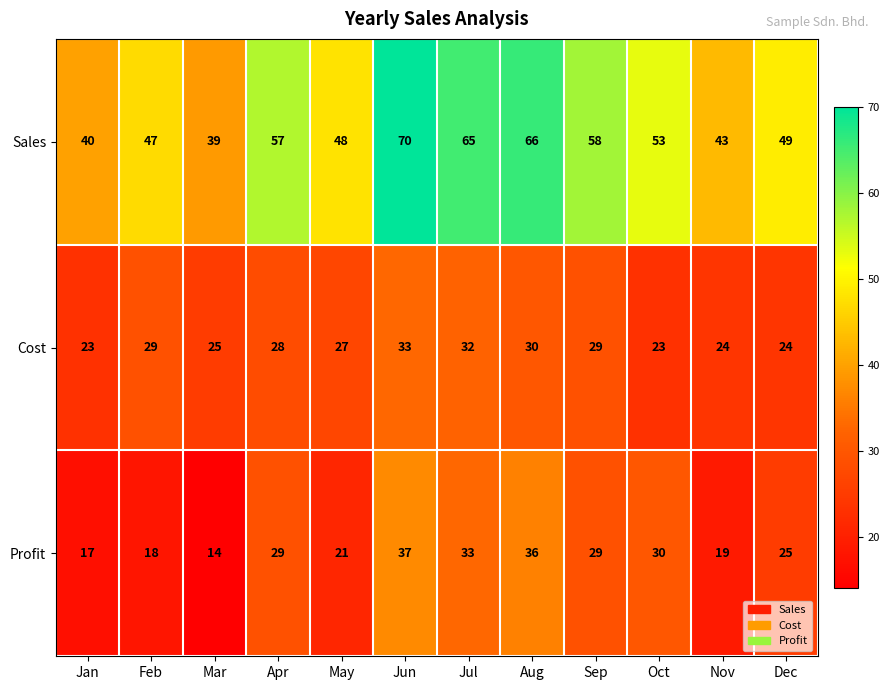

Is the value of Profit at Sep greater than the value of Sales at Aug?

No